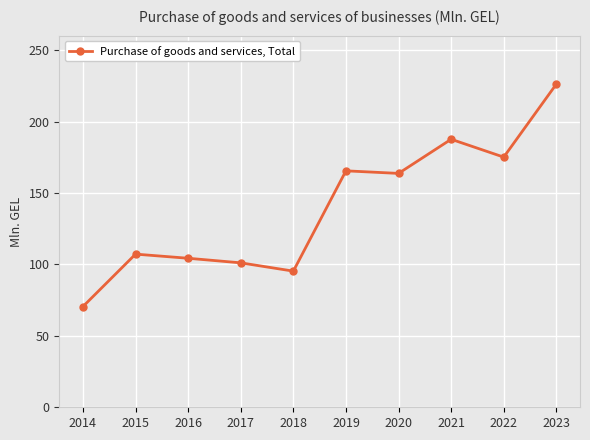

Is it true that the value at 2023 is 226.2?

True